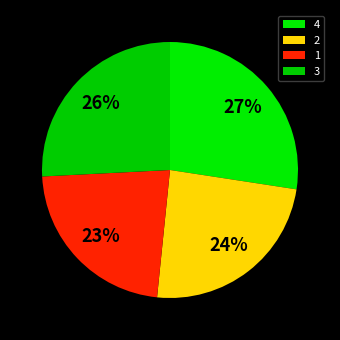

To the nearest percent, what is the average slice percentage?

25%